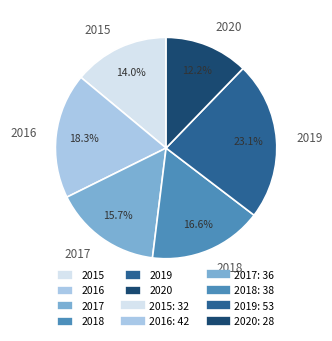

Between 2017 and 2020, which is larger?

2017